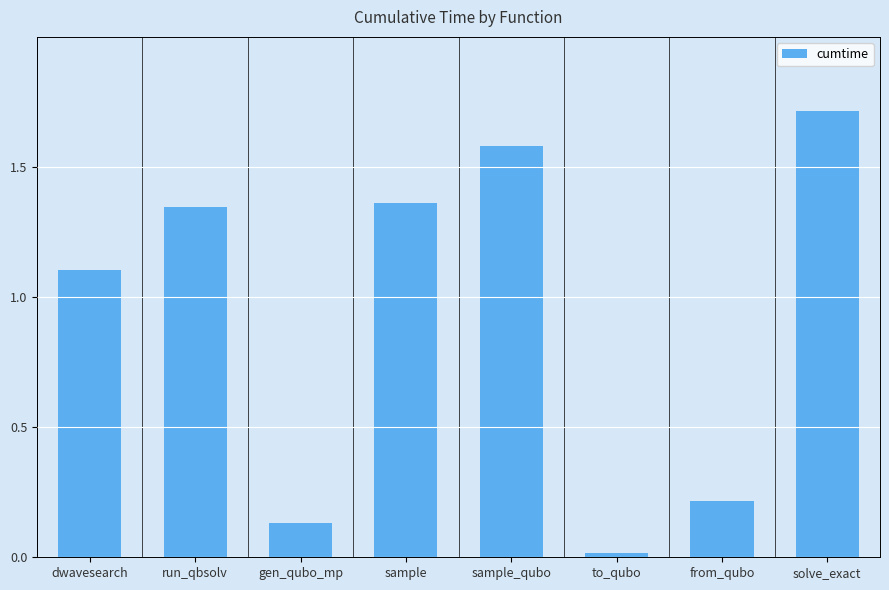

The value at sample is 2.1. True or false?

False